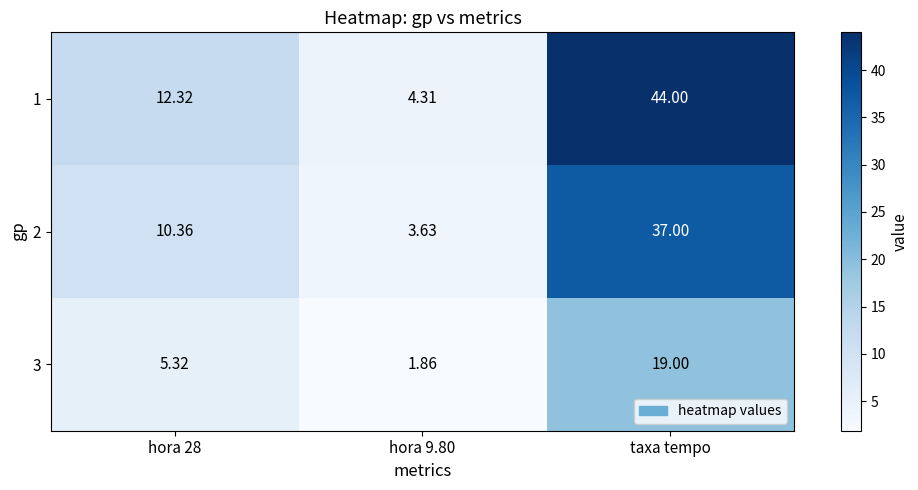

Is the value of 1 at taxa tempo greater than the value of 3 at hora 9.80?

Yes